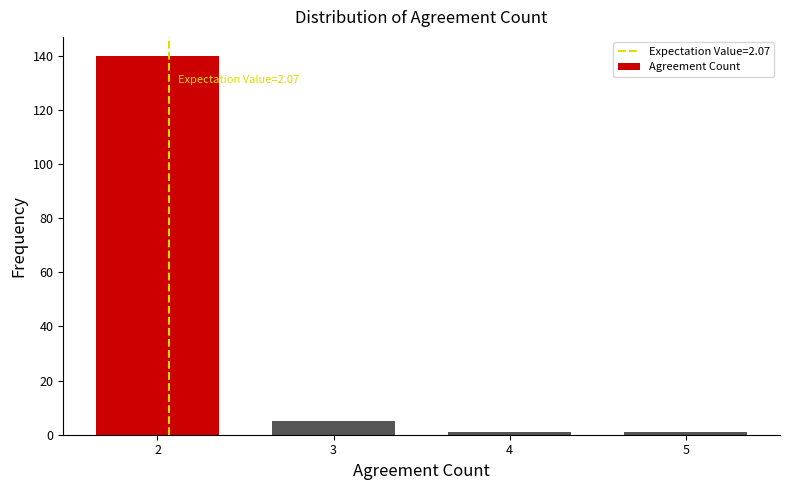

Reading left to right, what are all the values shown in this chart?

140	5	1	1